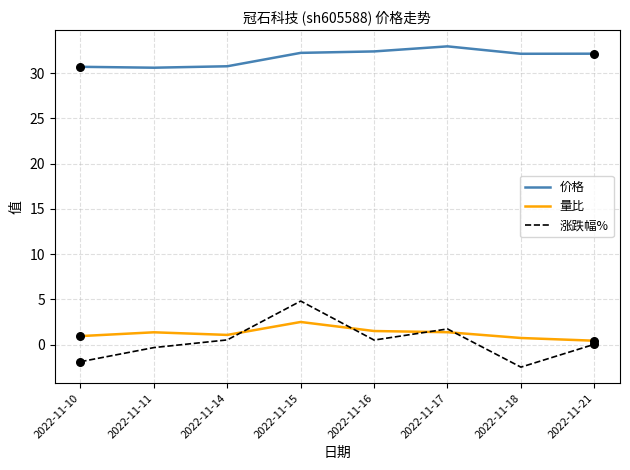

Which series has the largest total across all categories?

价格